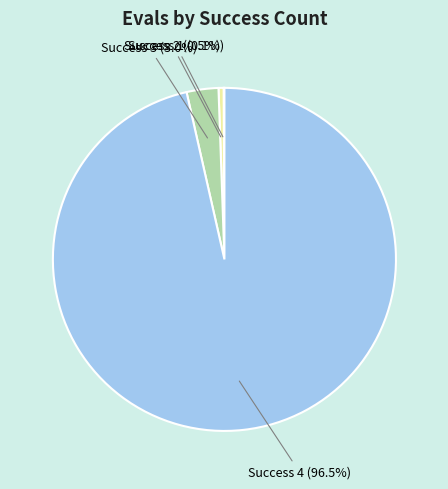

What is the total percentage of Success 3 and Success 2?

3.5%